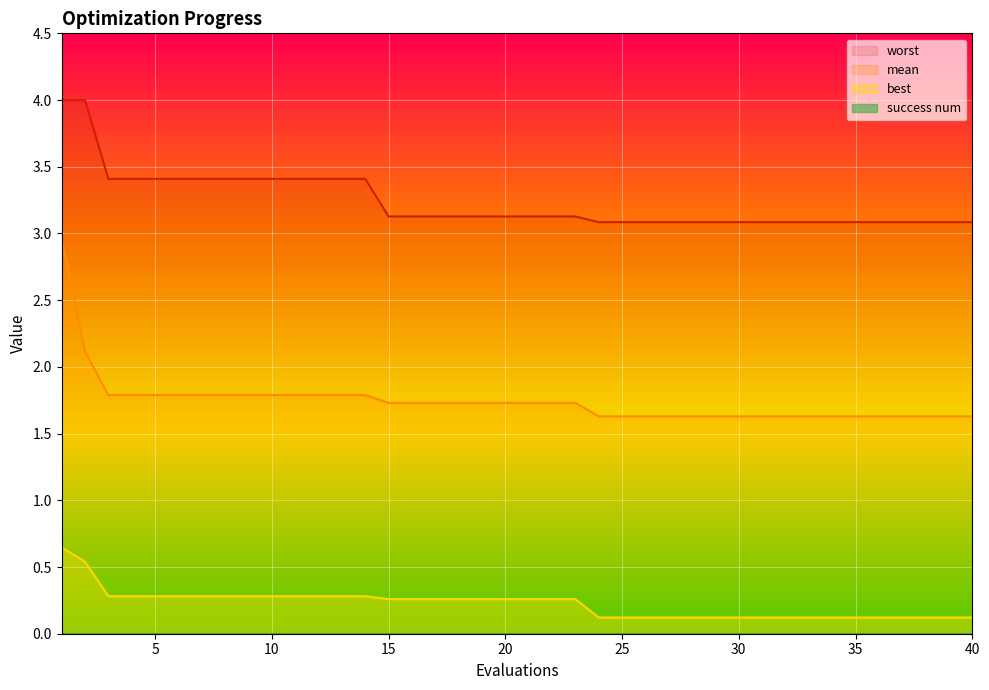

Rank the categories by worst value from lowest to highest.

24, 25, 26, 27, 28, 29, 30, 31, 32, 33, 34, 35, 36, 37, 38, 39, 40, 15, 16, 17, 18, 19, 20, 21, 22, 23, 3, 4, 5, 6, 7, 8, 9, 10, 11, 12, 13, 14, 1, 2